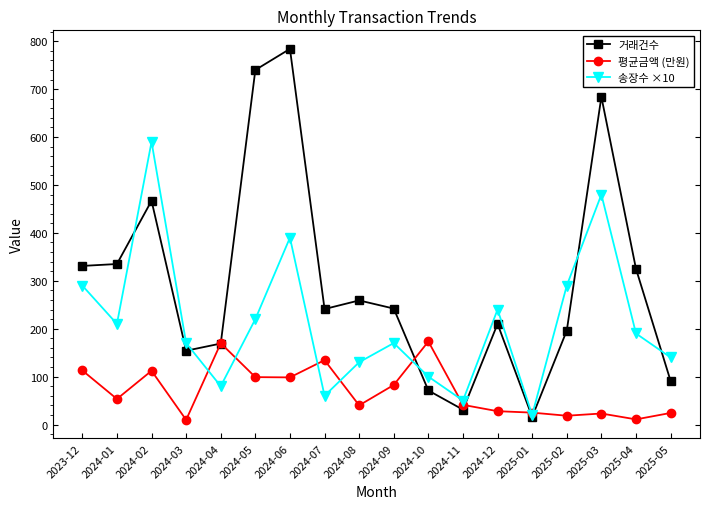

The 거래건수 series shows 210.0 at 2024-12. True or false?

True